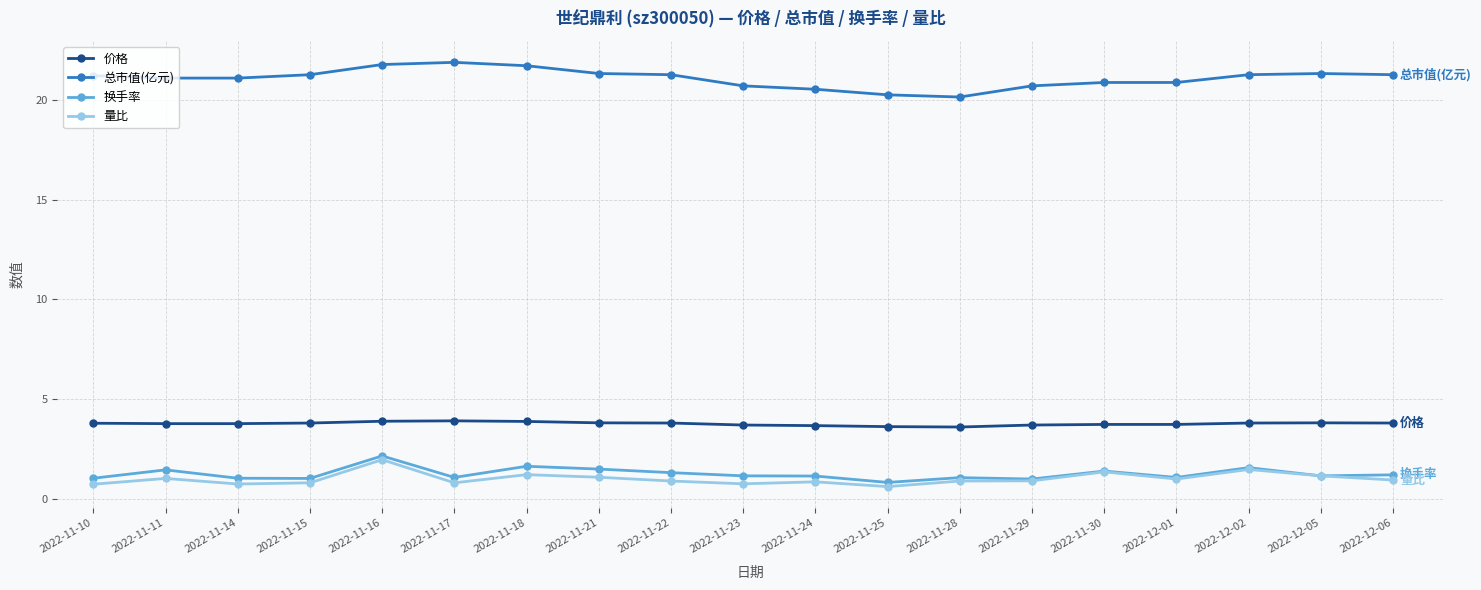

What is the minimum value for 总市值(亿元)?

20.2